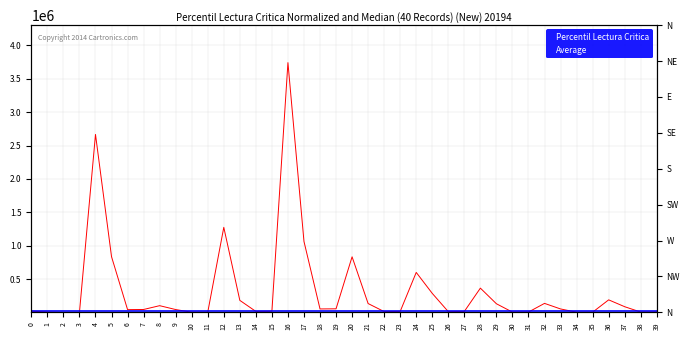

What is the sum of all Average values?

766360